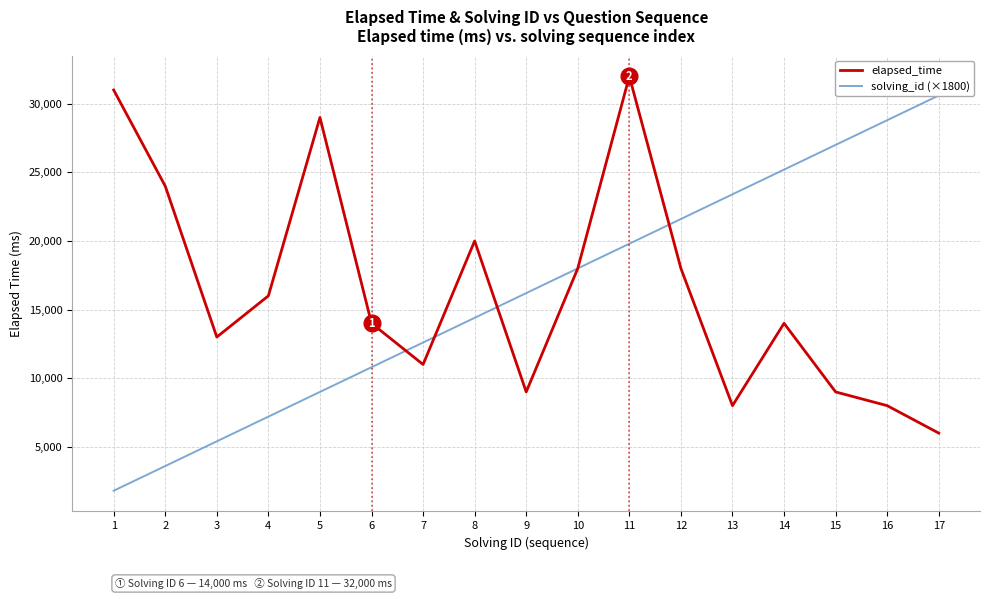

What is the value of the elapsed_time point at the 3rd from the left?

13000